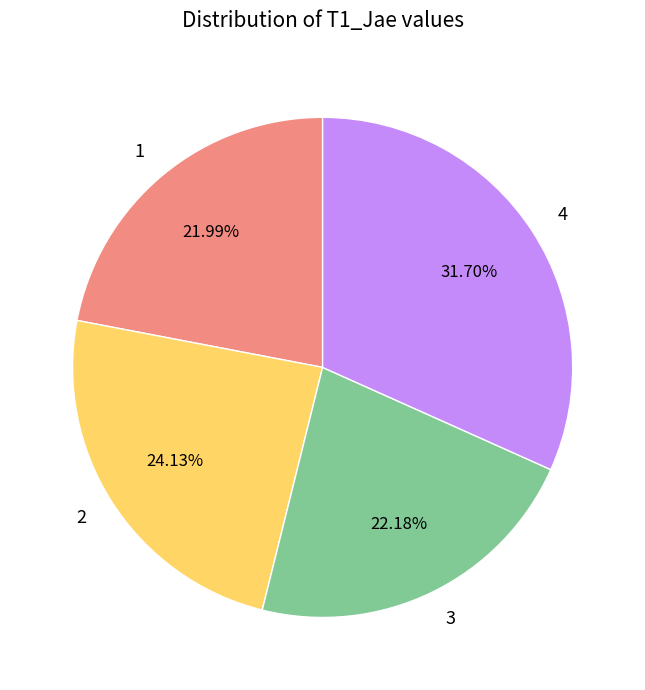

How many slices are in this pie chart?

4